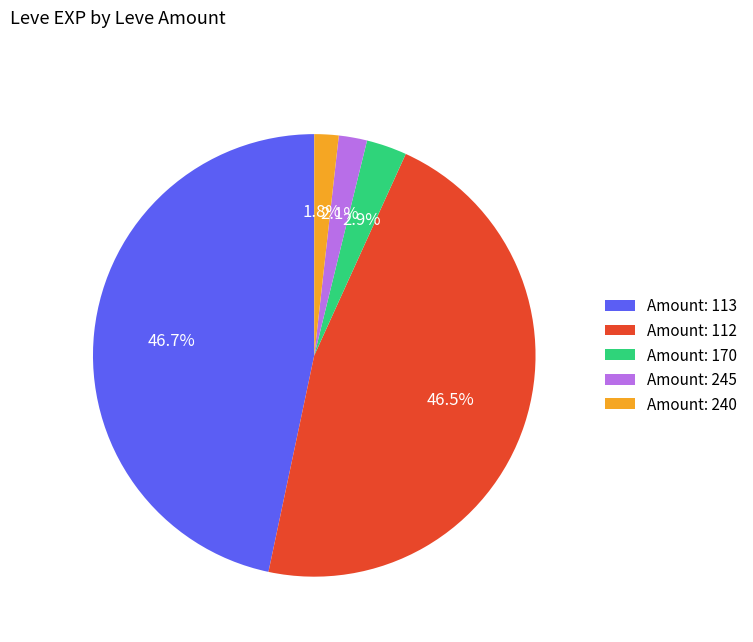

Does any single category account for the majority?

No